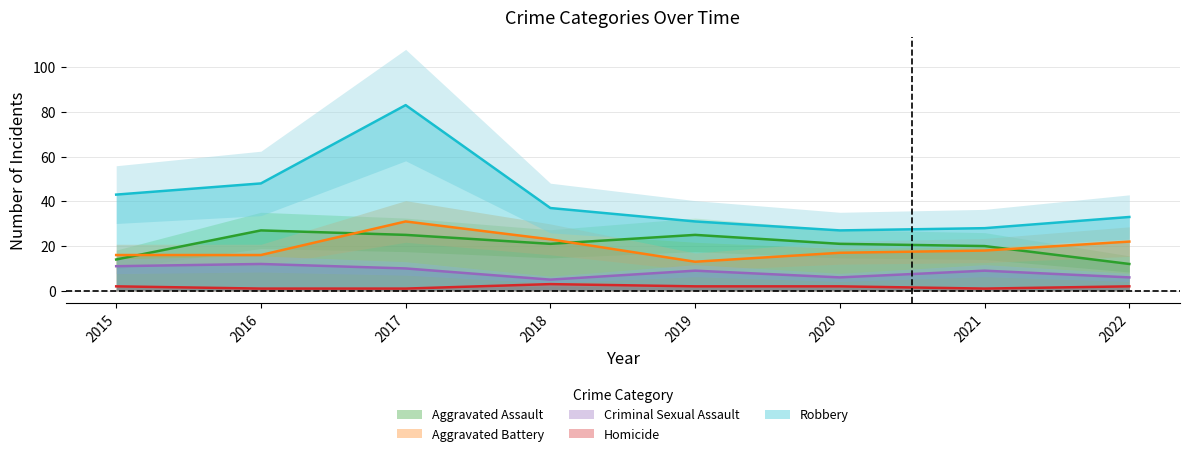

Is it true that Criminal Sexual Assault equals 4 at 2017?

False